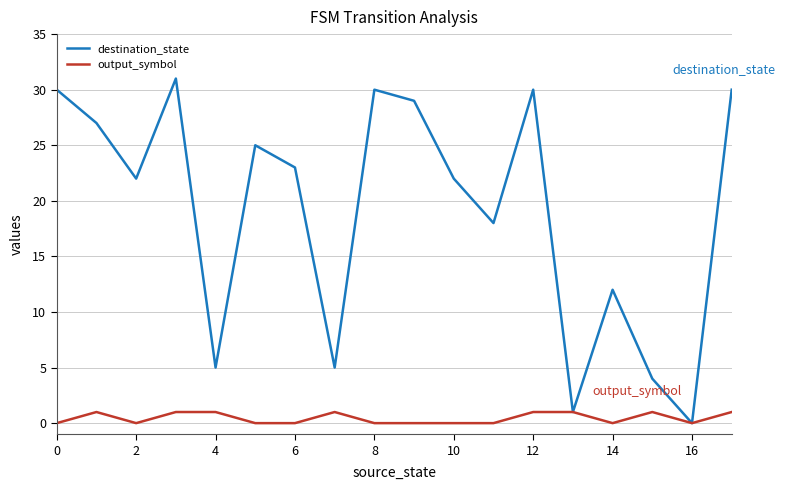

What is the highest value of the destination_state series?

31